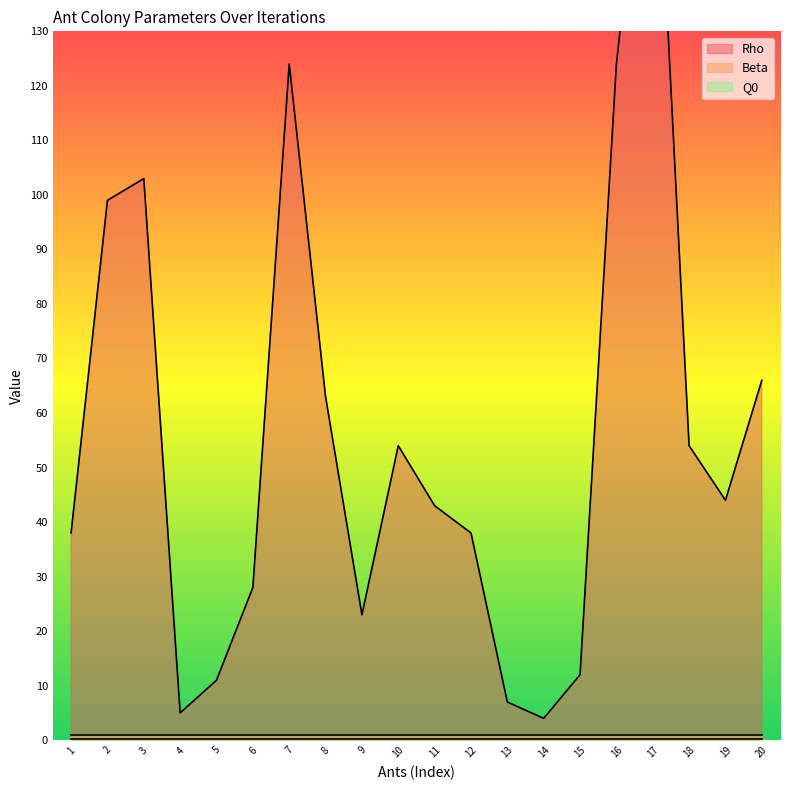

Reading left to right, extract all data points from this chart.

Rho: 38.0	99.0	103.0	5.0	11.0	28.0	124.0	63.0	23.0	54.0	43.0	38.0	7.0	4.0	12.0	124.0	185.0	54.0	44.0	66.0
Beta: 1.0	1.0	1.0	1.0	1.0	1.0	1.0	1.0	1.0	1.0	1.0	1.0	1.0	1.0	1.0	1.0	1.0	1.0	1.0	1.0
Q0: 0.2	0.2	0.2	0.2	0.2	0.2	0.2	0.2	0.2	0.2	0.2	0.2	0.2	0.2	0.2	0.2	0.2	0.2	0.2	0.2